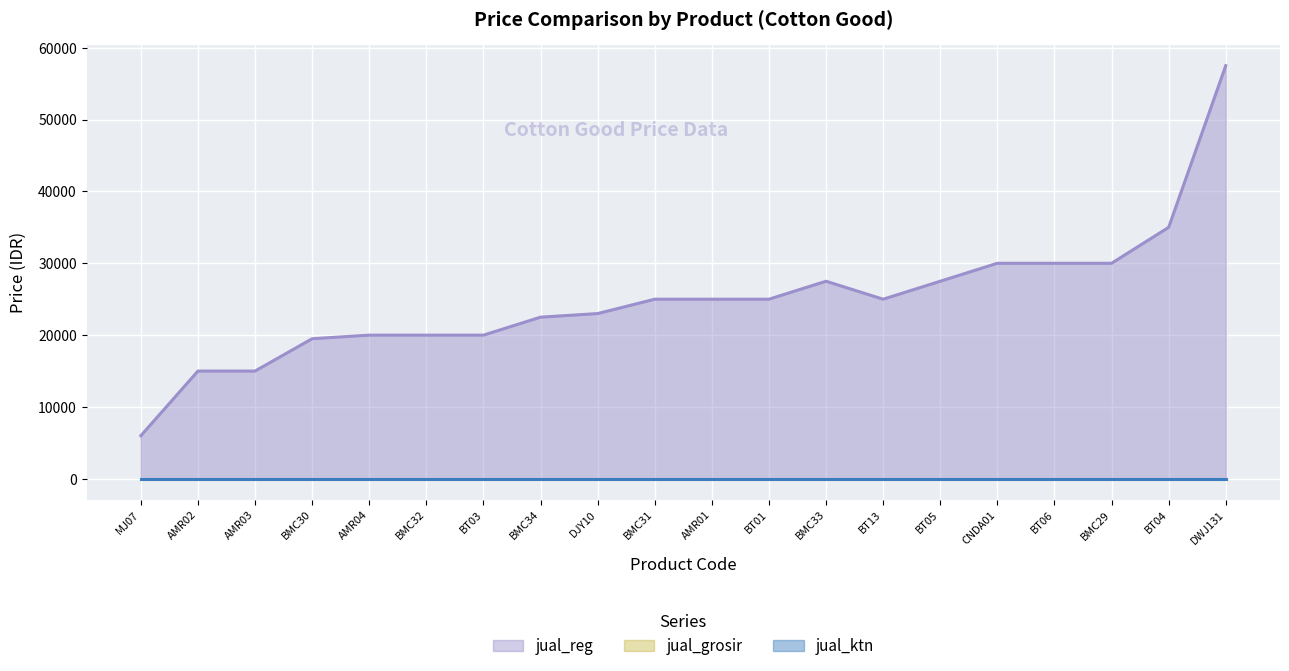

At BT05, list the series in order from largest to smallest.

jual_reg, jual_grosir, jual_ktn